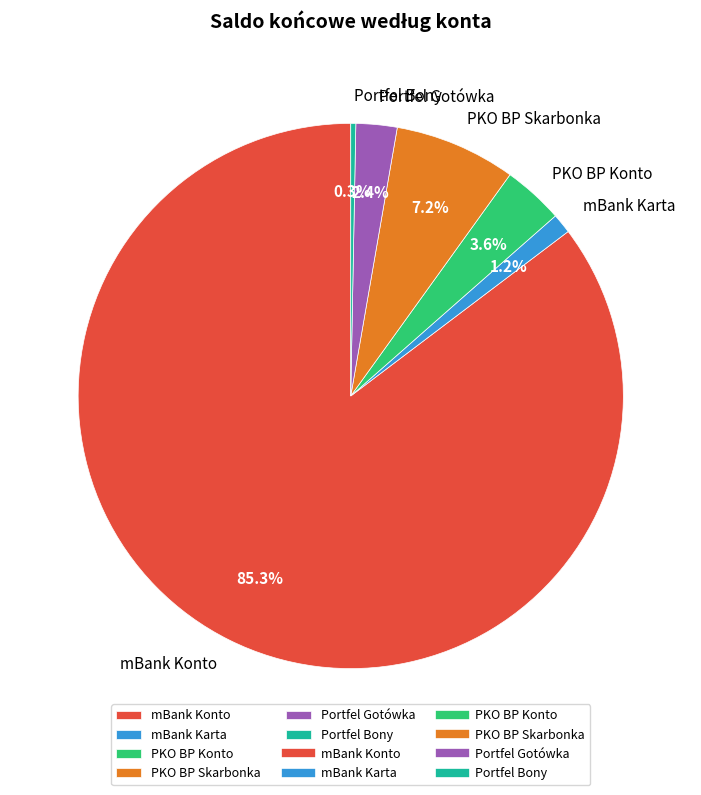

What percentage is the PKO BP Konto slice, to the nearest percent?

4%